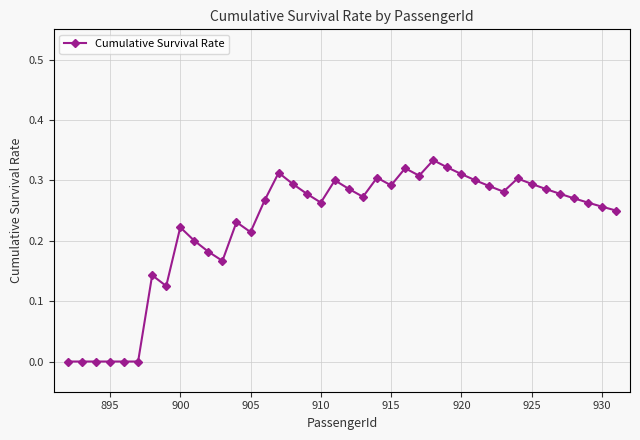

What is the sum of all values?

9.0